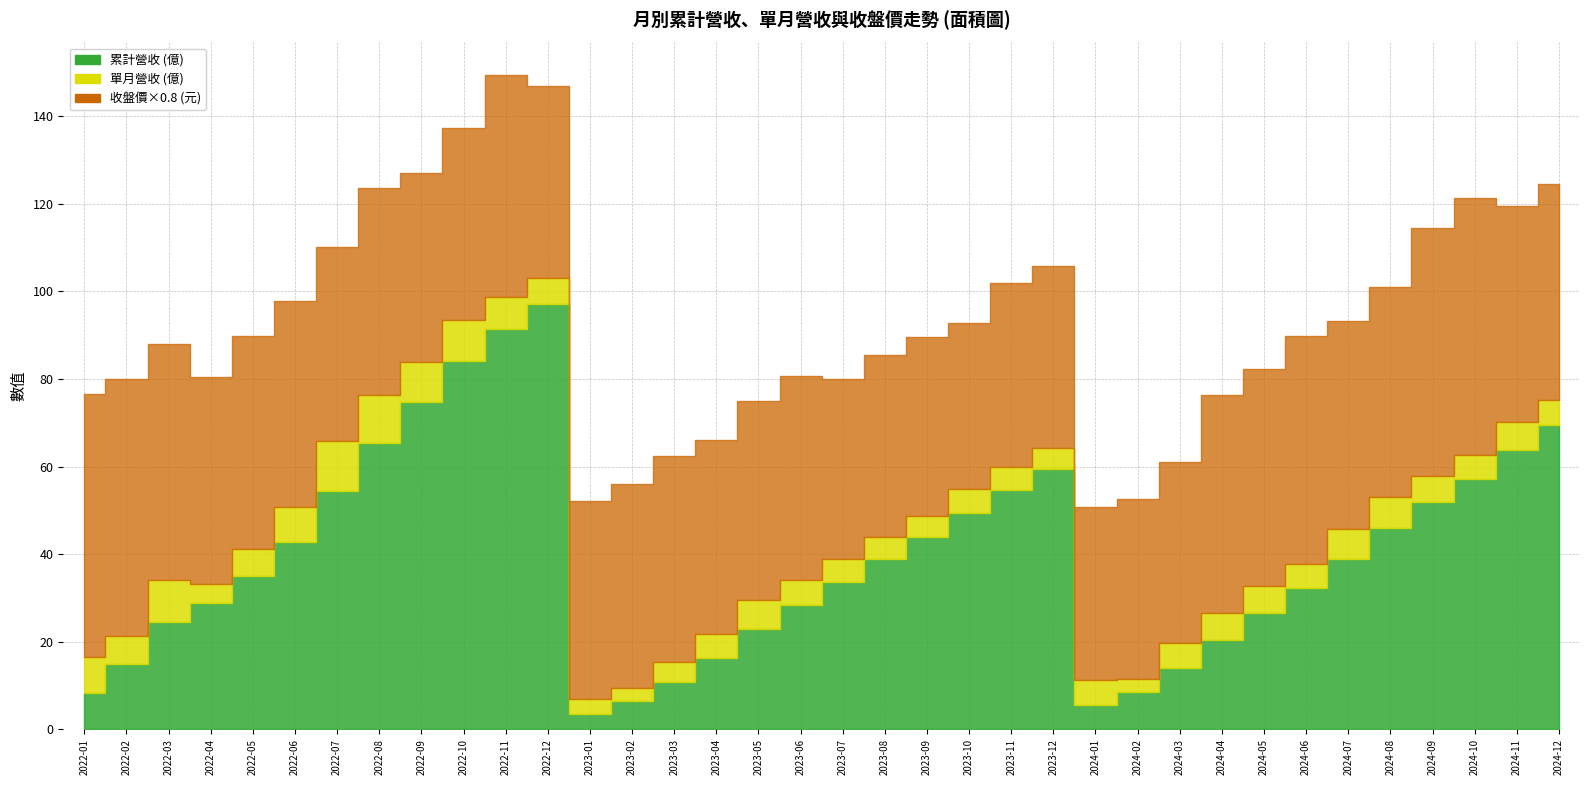

The 收盤價 (元) series shows 51.9 at 2024-03. True or false?

True